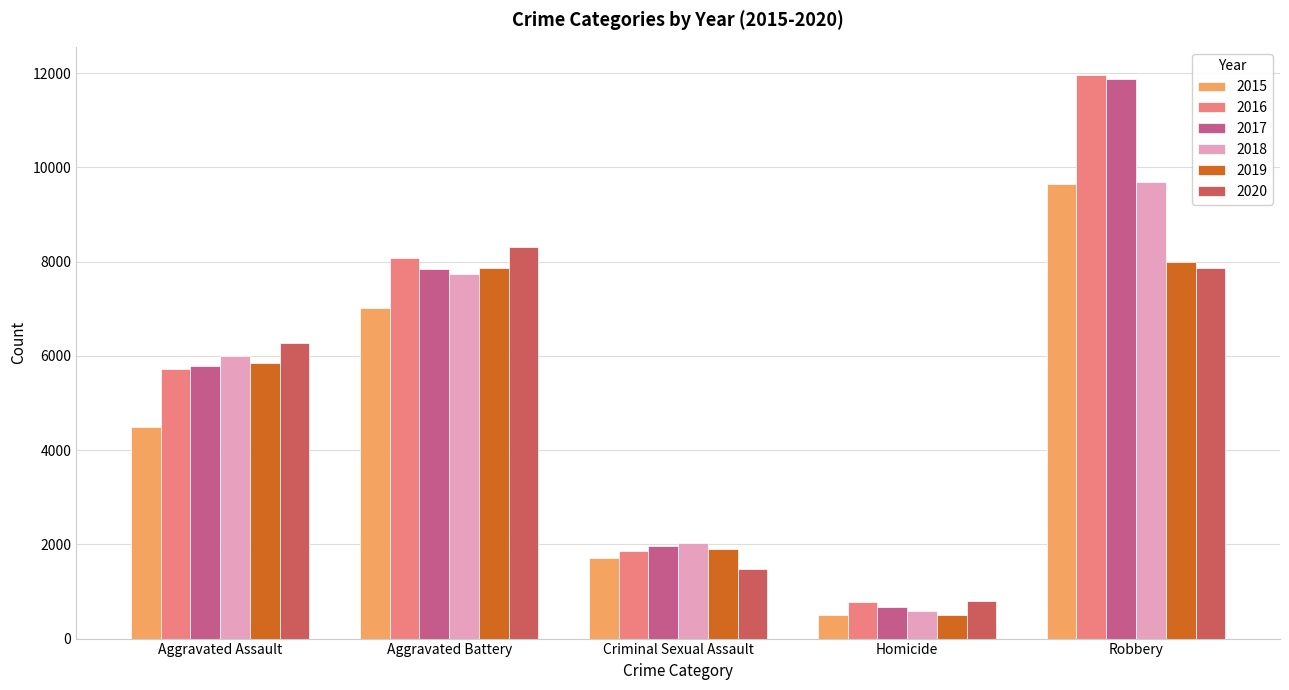

Count the number of data series in this chart.

6